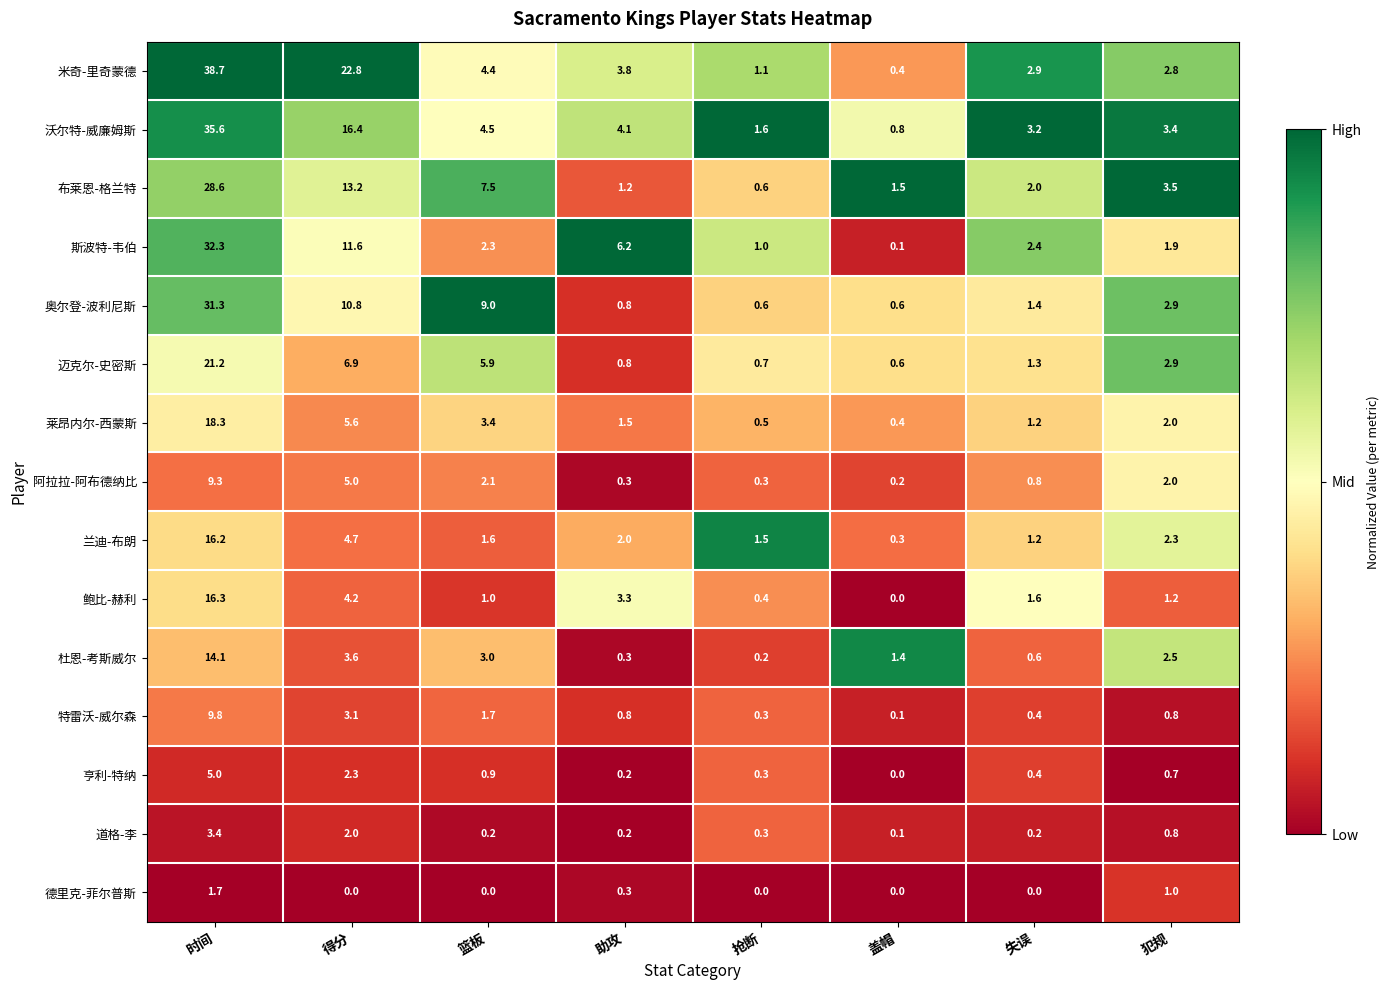

Rank the series at 得分 from lowest to highest value.

德里克-菲尔普斯, 道格-李, 亨利-特纳, 特雷沃-威尔森, 杜恩-考斯威尔, 鲍比-赫利, 兰迪-布朗, 阿拉拉-阿布德纳比, 莱昂内尔-西蒙斯, 迈克尔-史密斯, 奥尔登-波利尼斯, 斯波特-韦伯, 布莱恩-格兰特, 沃尔特-威廉姆斯, 米奇-里奇蒙德